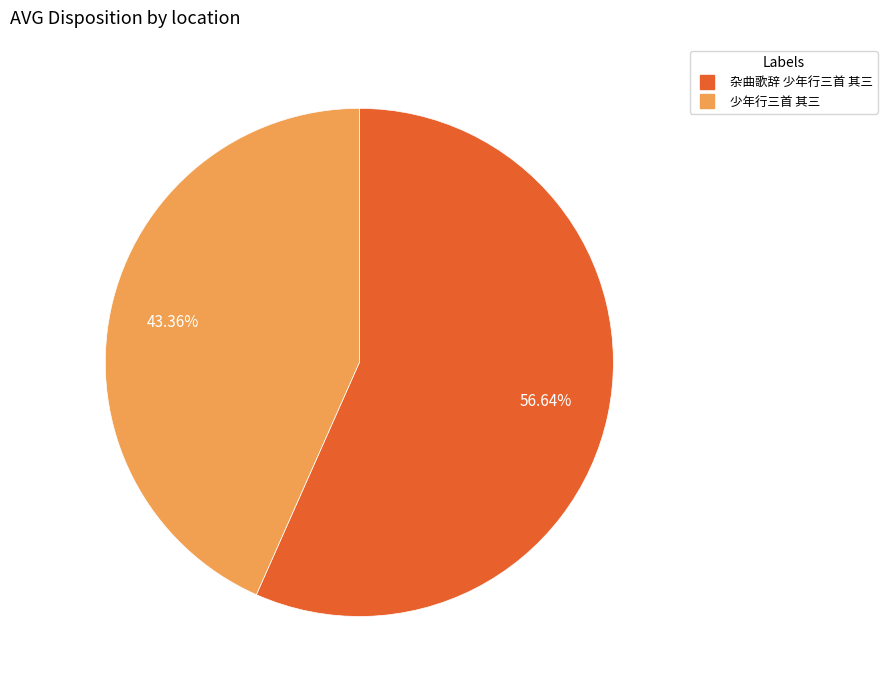

What is the majority slice?

杂曲歌辞 少年行三首 其三